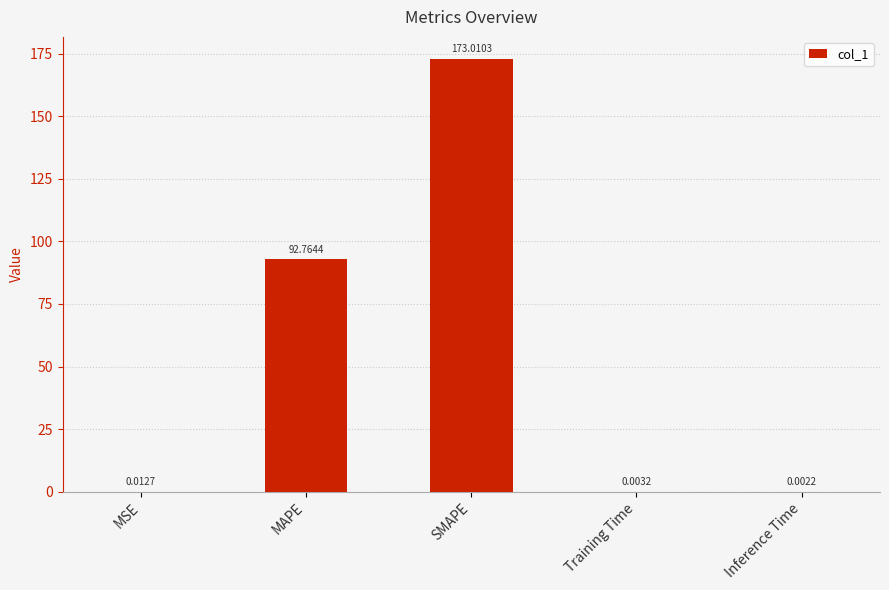

At which category does the chart reach its peak across all series?

SMAPE